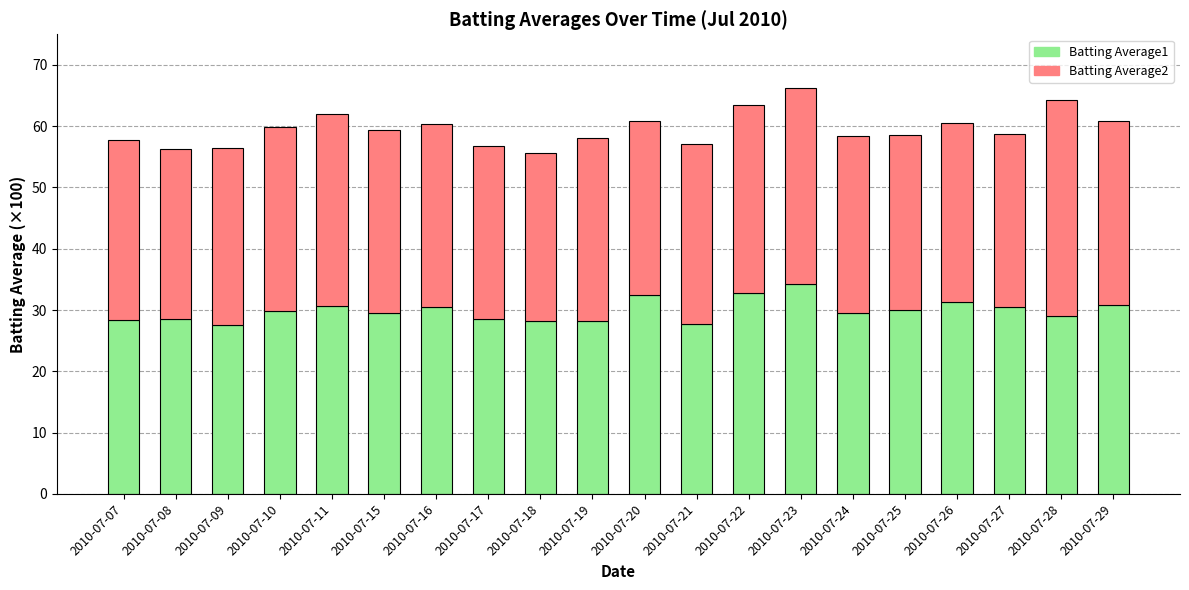

The Batting Average1 series shows 16.2 at 2010-07-18. True or false?

False